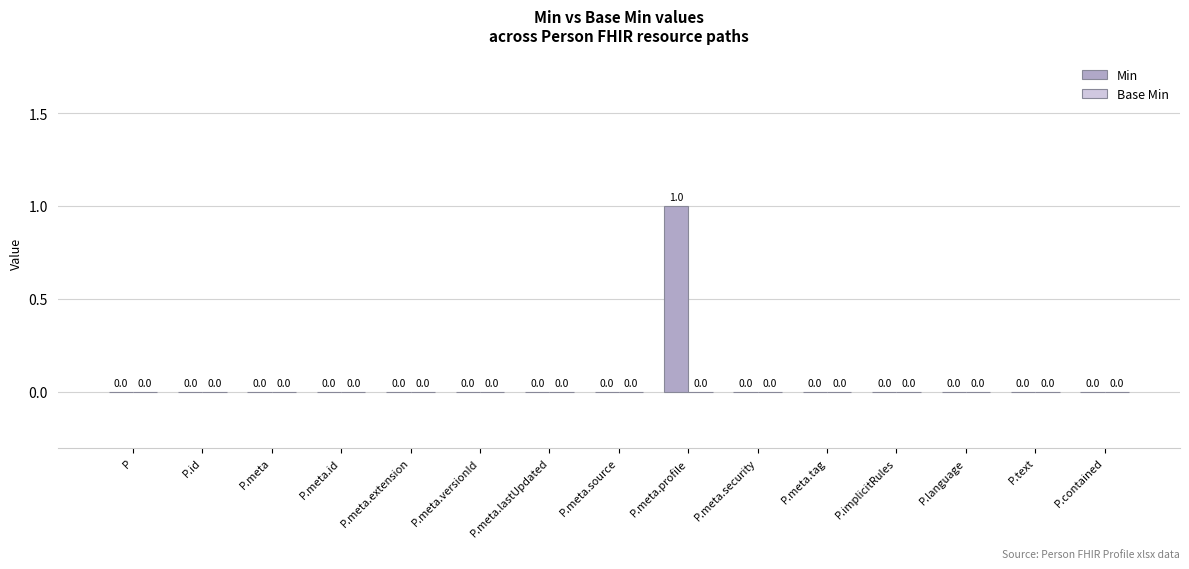

True or false: the data shows -1 at P.meta.source.

False